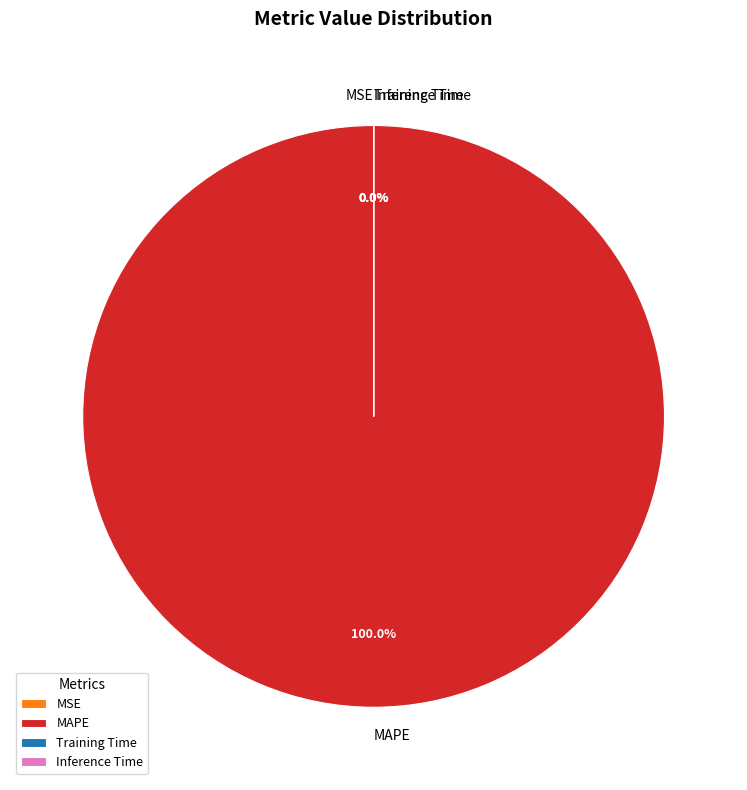

How many segments does this pie chart have?

4